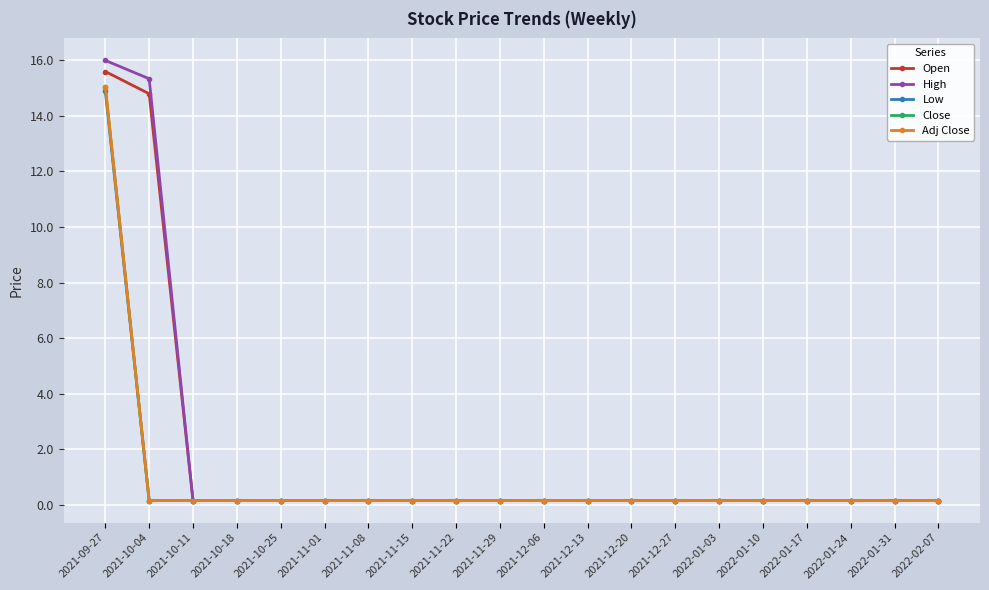

Is this an area chart (filled region under the line)?

No